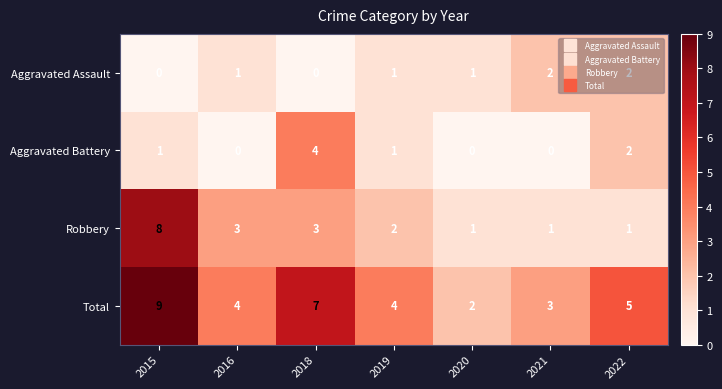

Rank the series at 2018 from lowest to highest value.

Aggravated Assault, Robbery, Aggravated Battery, Total